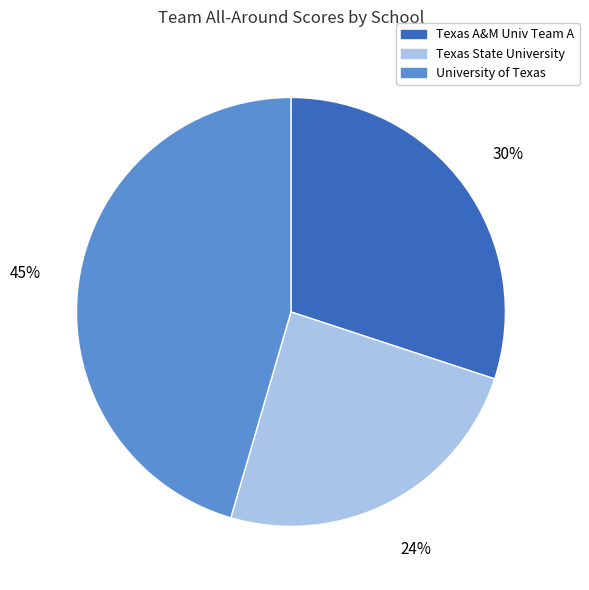

The University of Texas slice represents 10% of the pie. True or false?

False